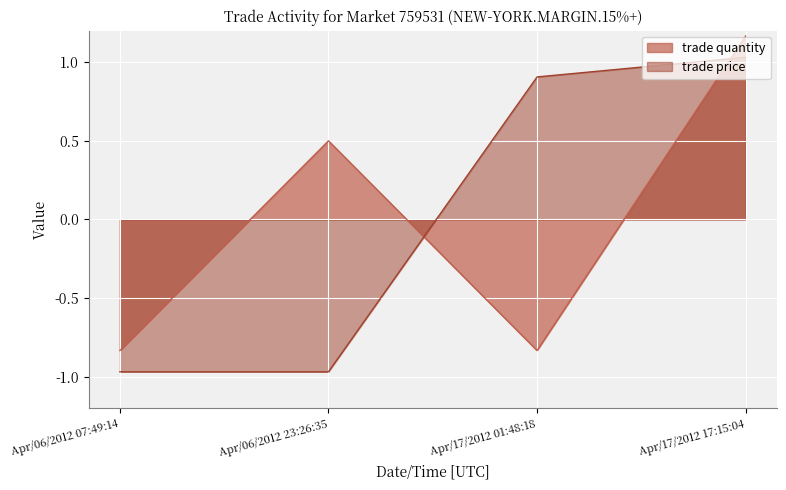

How many lines are shown in the chart?

2